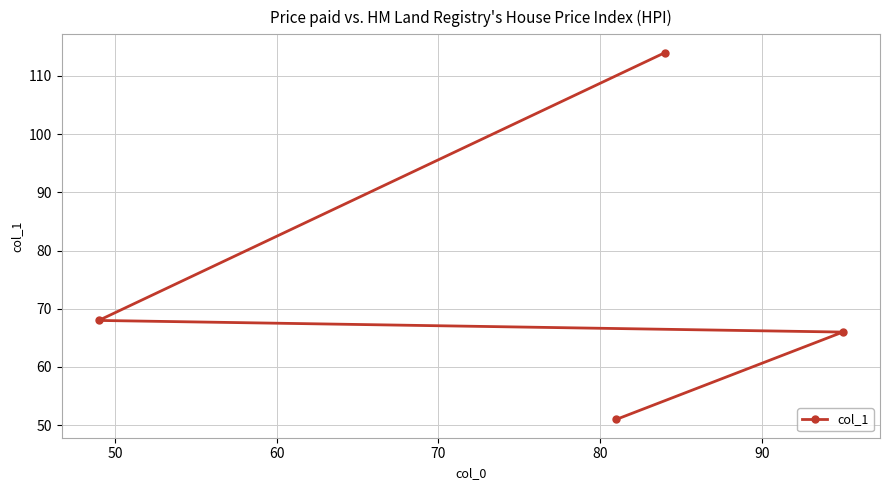

What is the difference between the maximum and second lowest values?

48